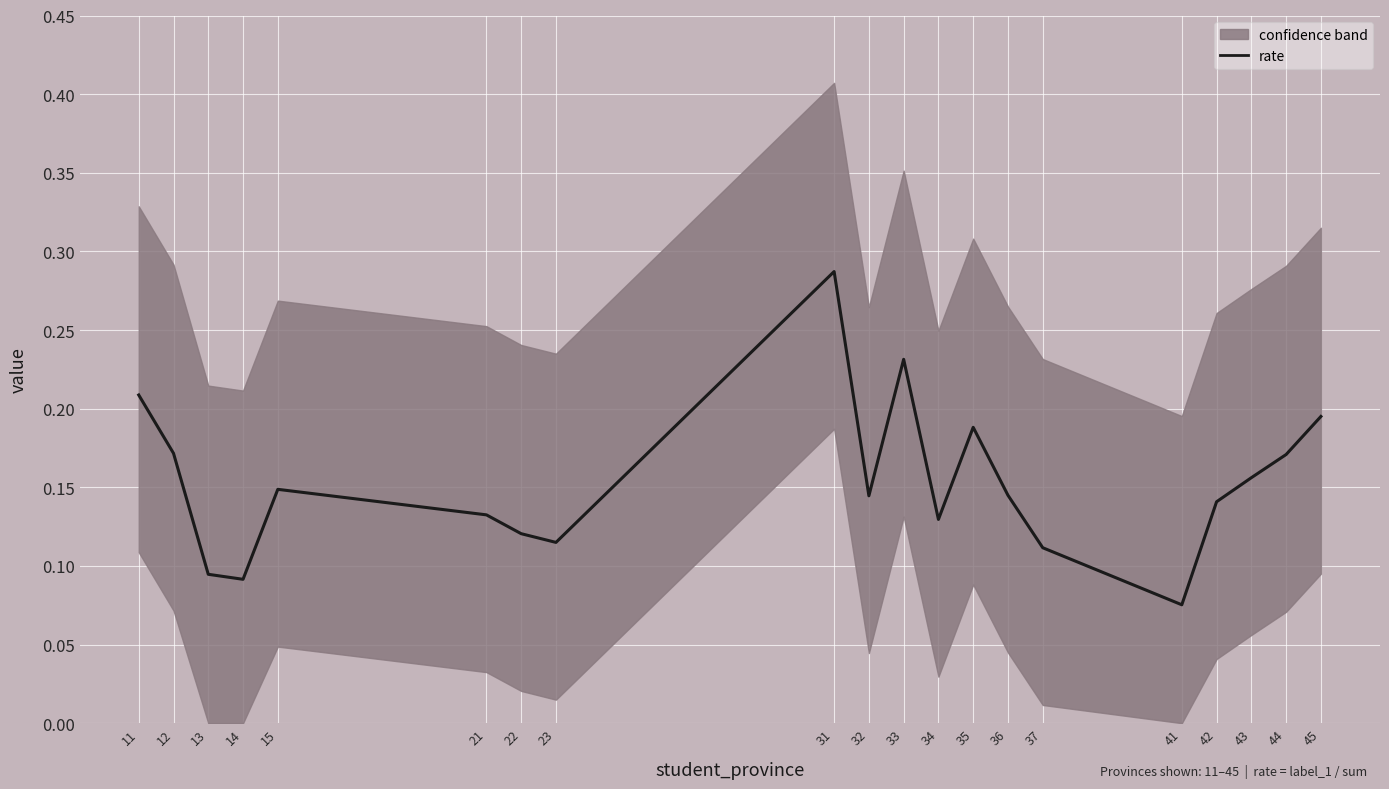

True or false: the data shows 0.2 at 11.

True